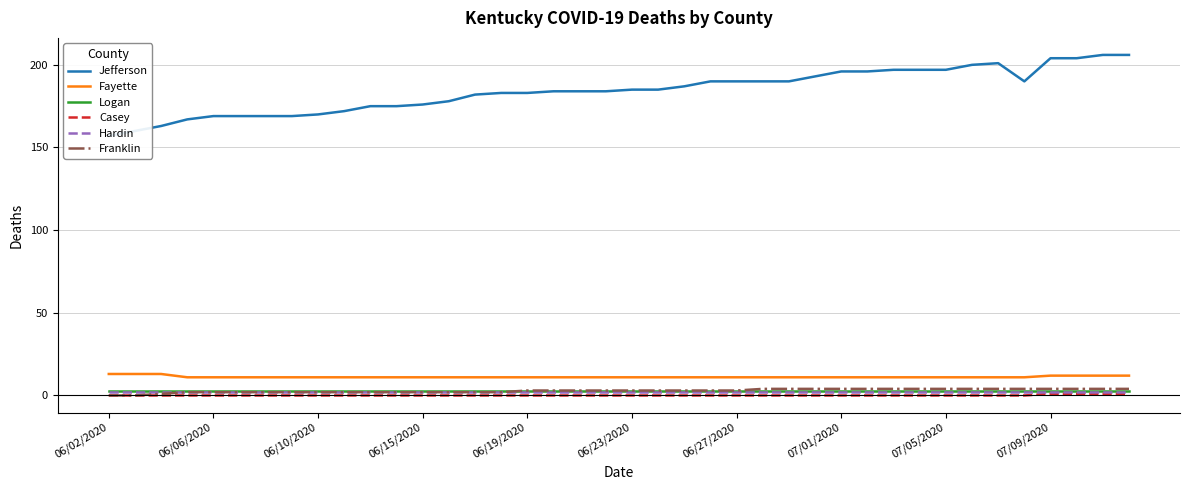

Count the Franklin values in the range 2 to 4.

37